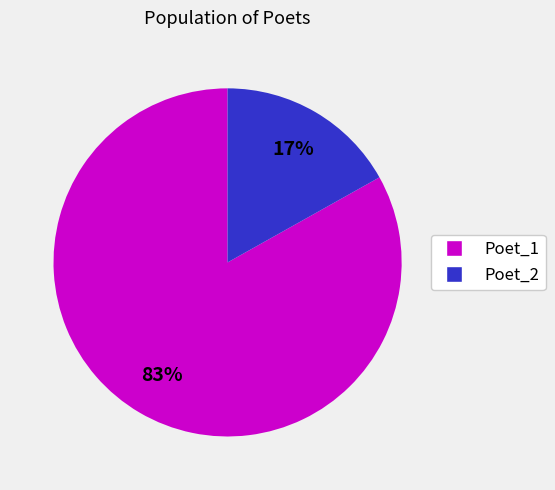

Which has a higher value, Poet_1 or Poet_2?

Poet_1